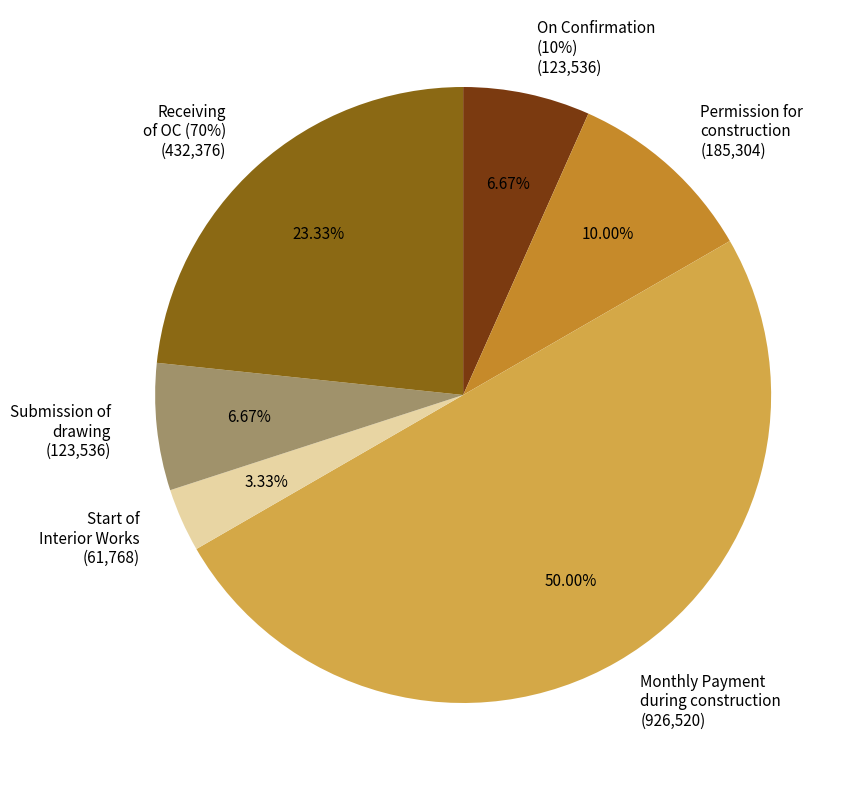

Which category has the biggest portion of the pie?

Monthly Payment
during construction